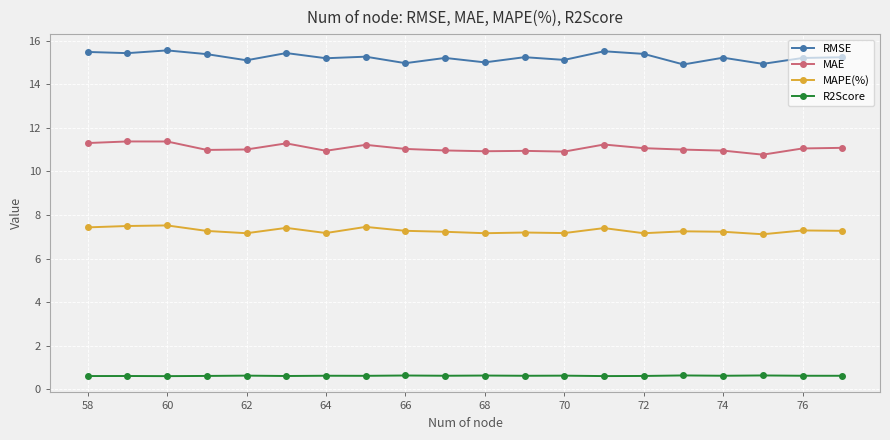

Rank the series by their maximum value, from lowest to highest.

R2Score, MAPE(%), MAE, RMSE